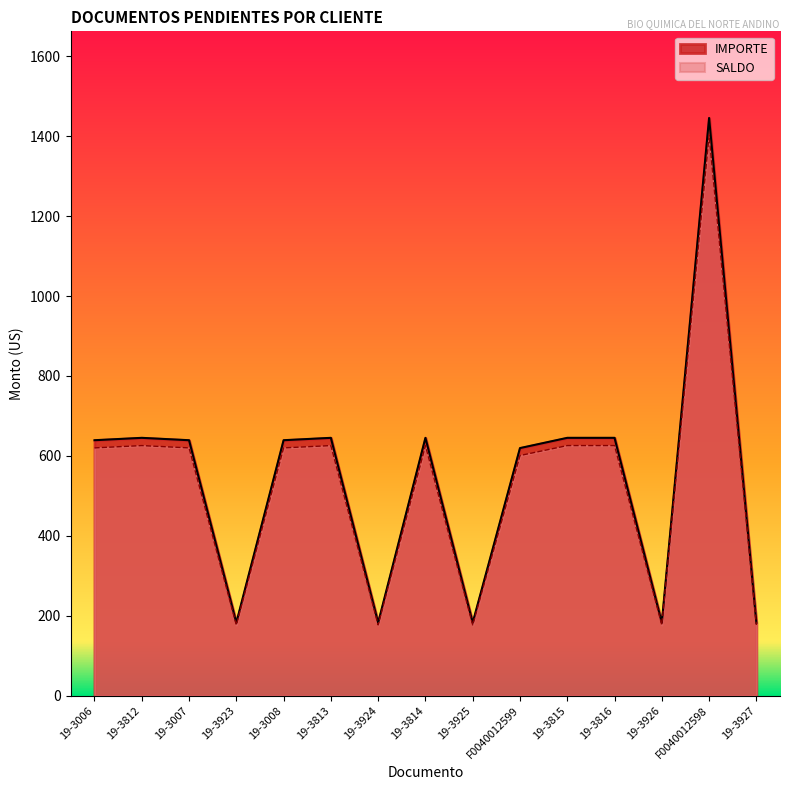

What is the label of the 3rd point from the right?

19-3926